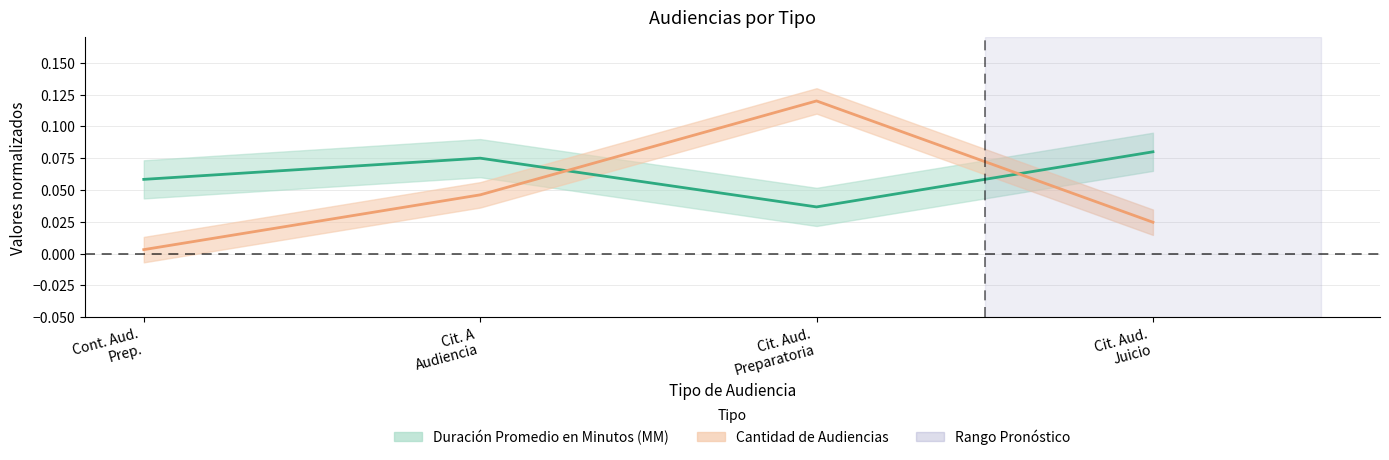

Which category has the lowest value across all series?

Cont. Aud. Prep.